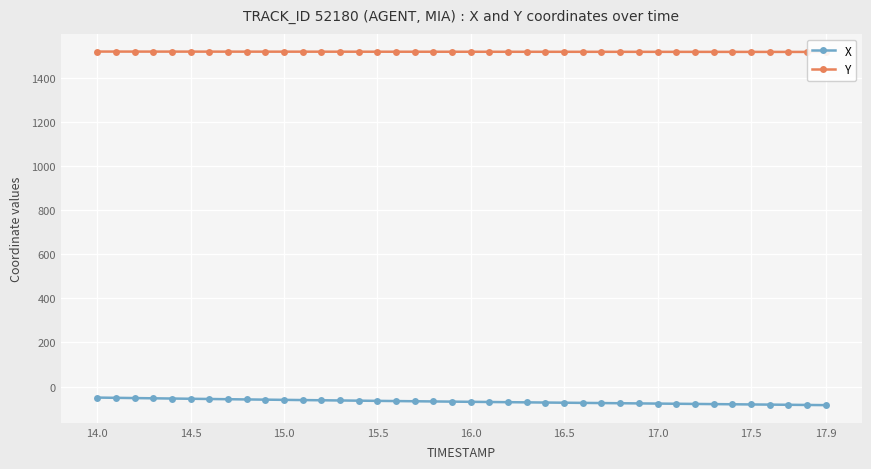

Rank the series by their maximum value, from highest to lowest.

Y, X